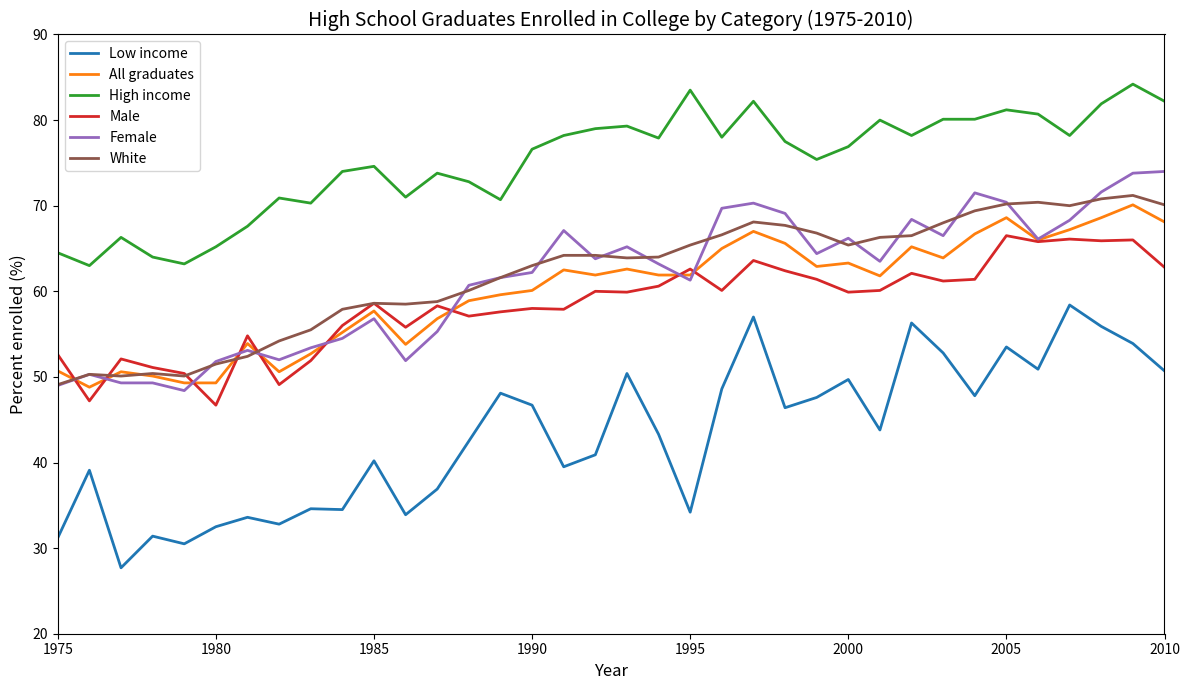

Which series has the widest spread of values?

Low income